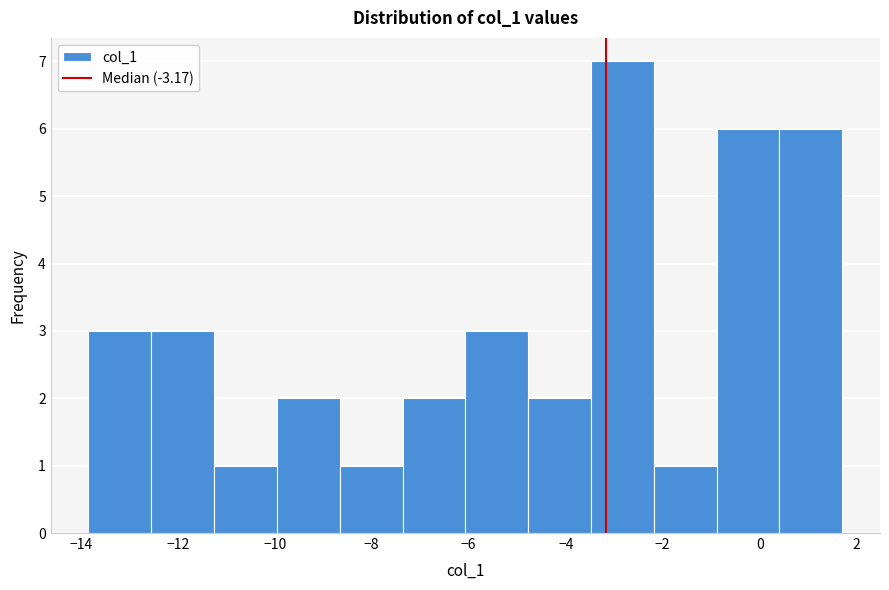

Reading left to right, transcribe this chart: for each bar, give the range it covers on the x-axis and its height. Neither the bar edges nor the heights are printed on the chart, so give them approximately, as read against the axes.

-13.8 to -12.6: 3
-12.6 to -11.2: 3
-11.2 to -10.0: 1
-10.0 to -8.6: 2
-8.6 to -7.4: 1
-7.4 to -6.0: 2
-6.0 to -4.8: 3
-4.8 to -3.4: 2
-3.4 to -2.2: 7
-2.2 to -0.8: 1
-0.8 to 0.4: 6
0.4 to 1.8: 6